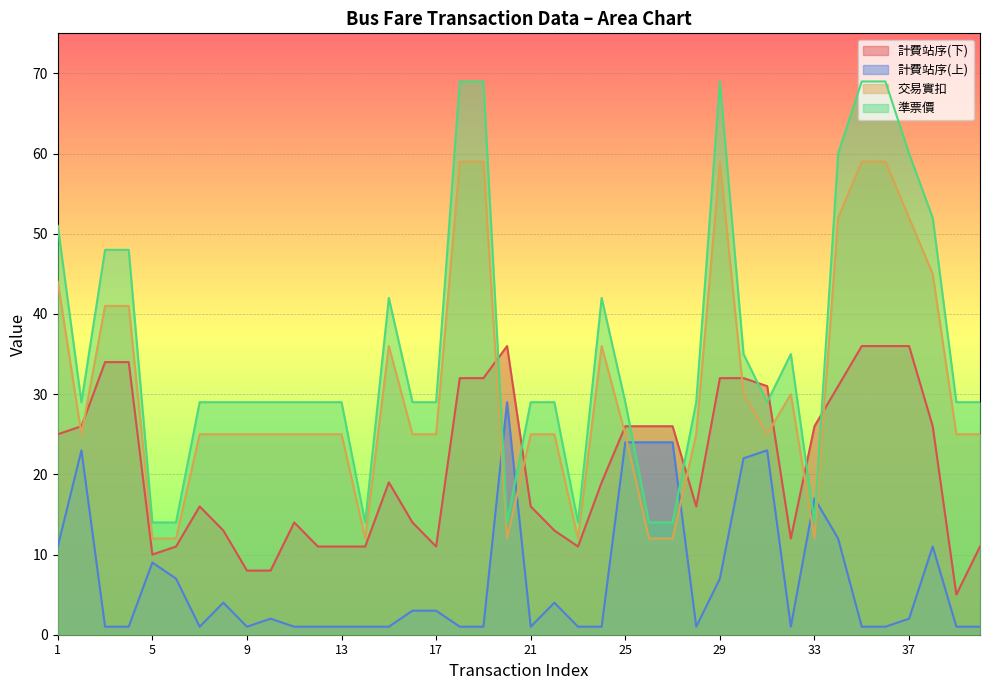

True or false: 計費站序(下) and 計費站序(上) intersect in this chart.

False